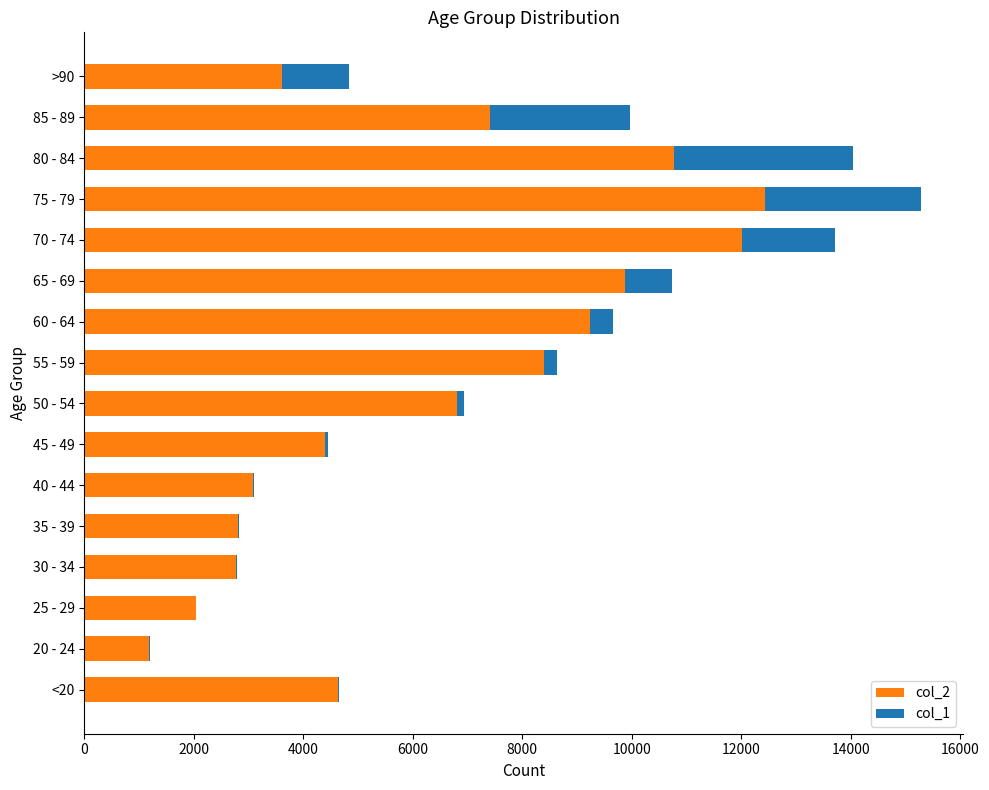

The value of col_2 at >90 is 6021. True or false?

False